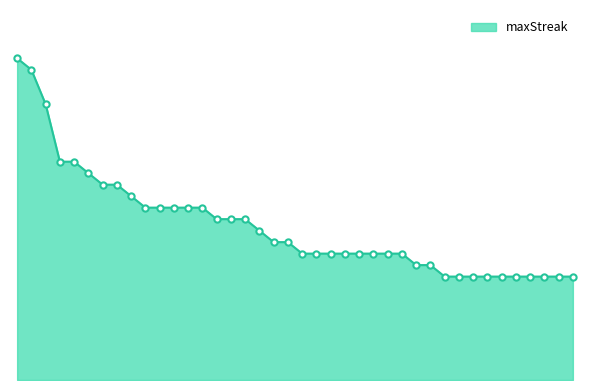

True or false: there are more than 2 points higher than both neighbors.

False